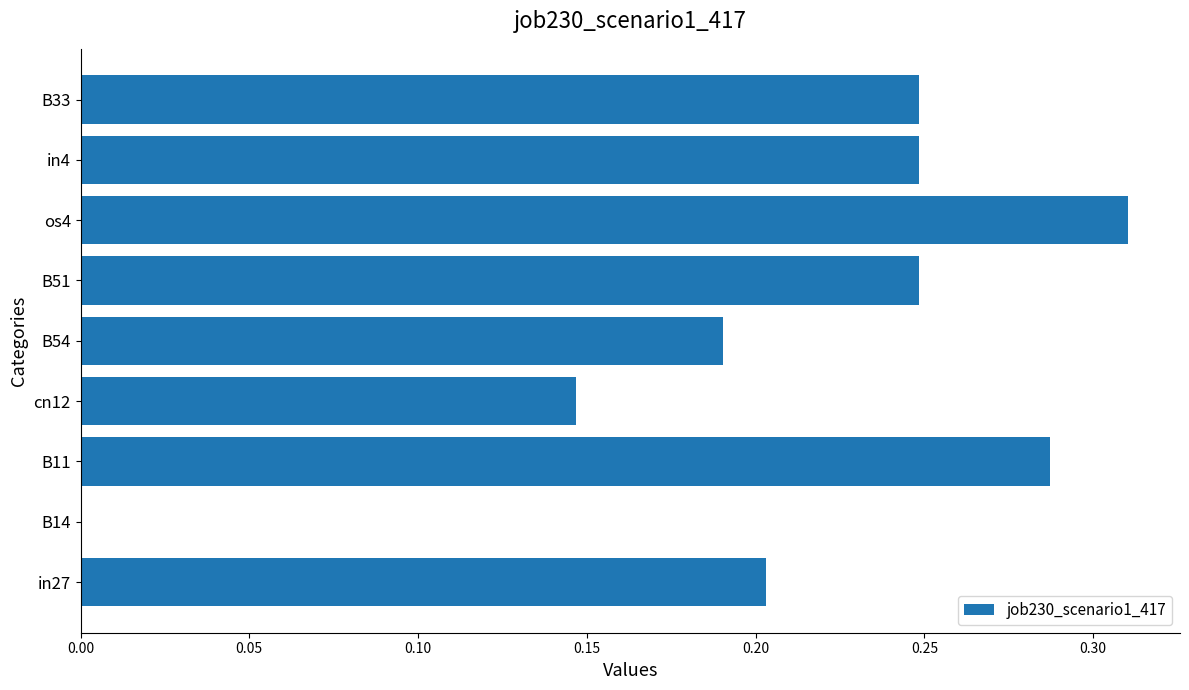

Is it true that the value at B33 is 0.2?

True